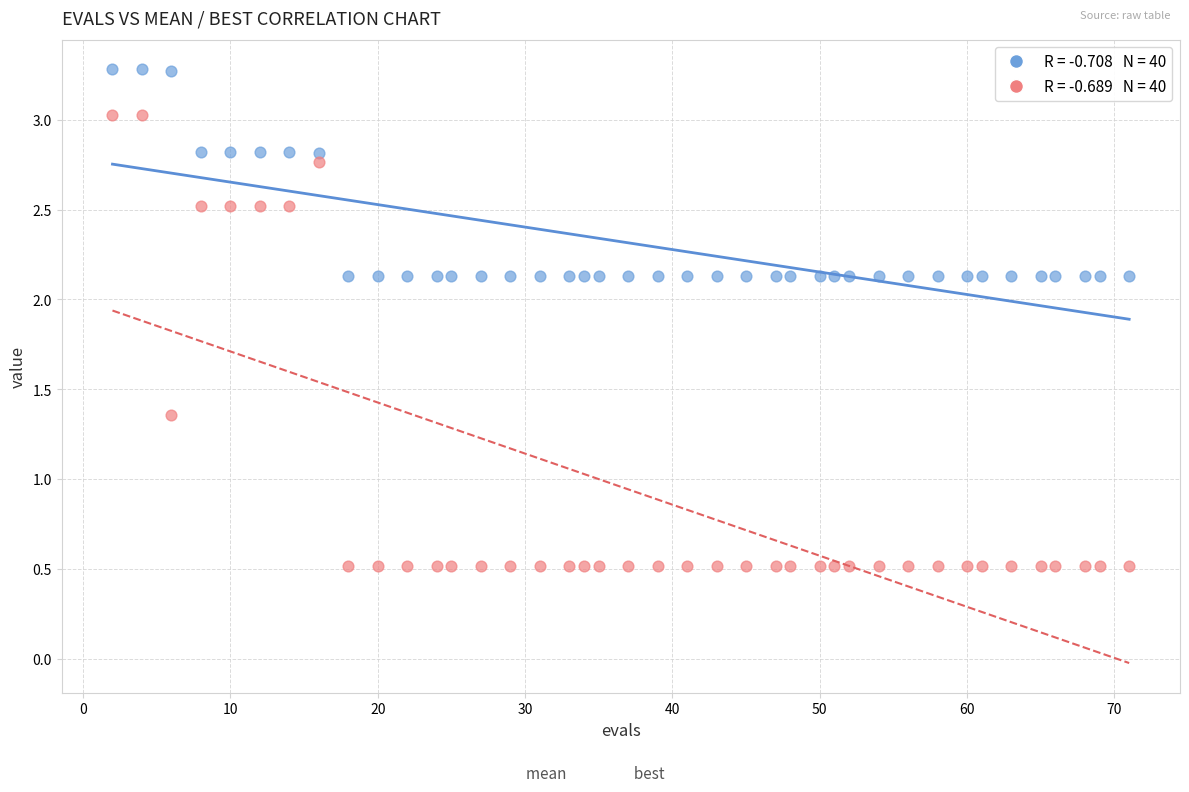

Across all data points, what is the range of Y values (max minus min)?

2.8